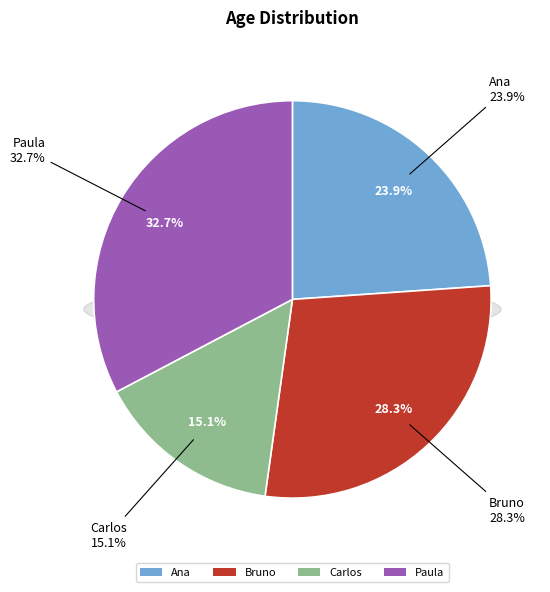

To the nearest percent, what percentage of the pie is Ana?

24%